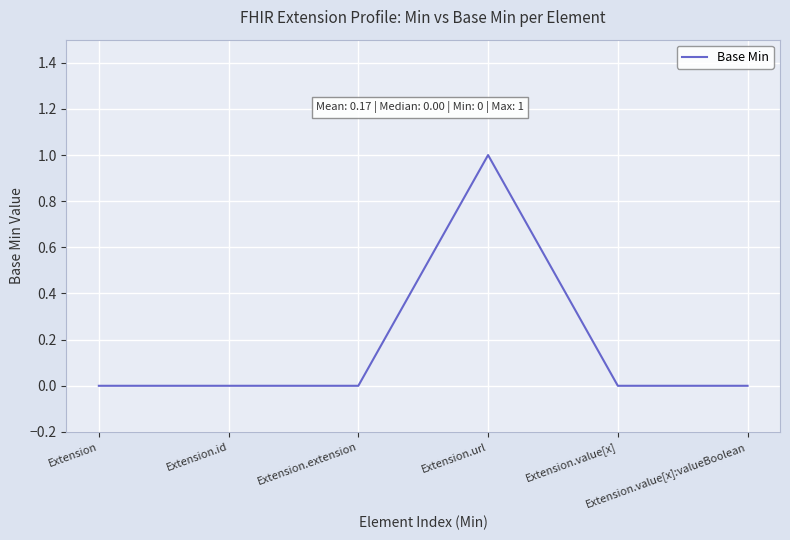

True or false: the data has more than 0 interior local peaks.

True